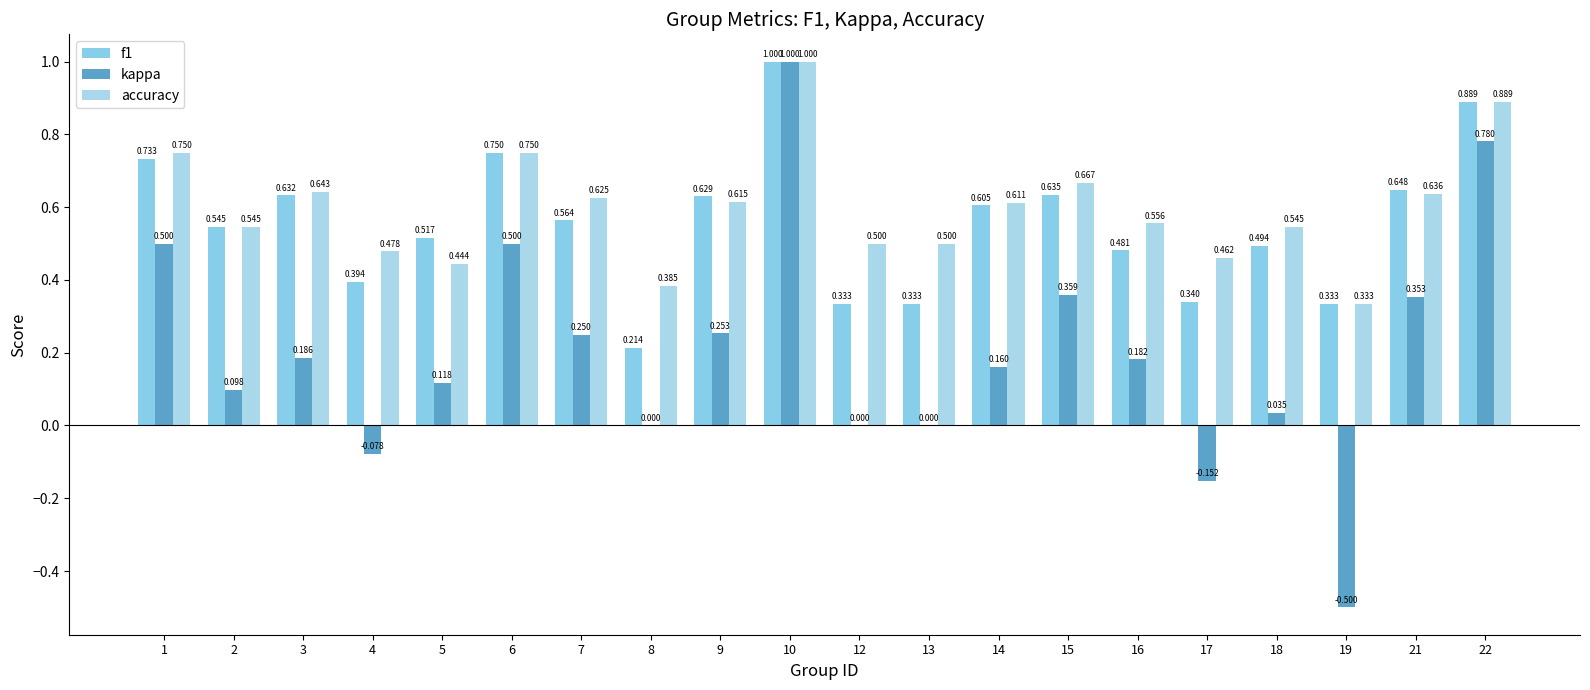

What is the value of the kappa bar at the 5th from the left?

0.1